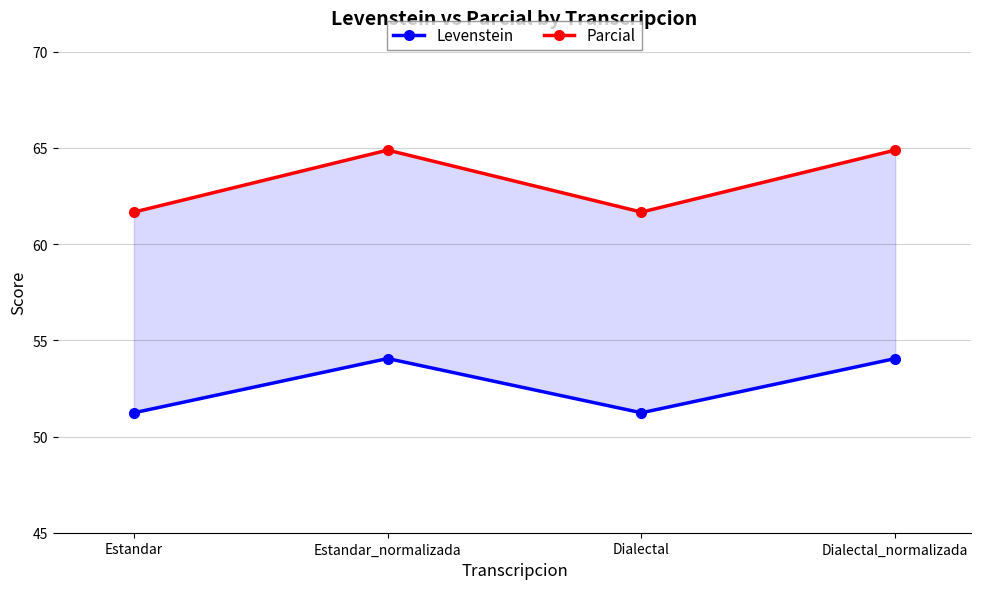

What is the label of the 1st point from the left?

Estandar